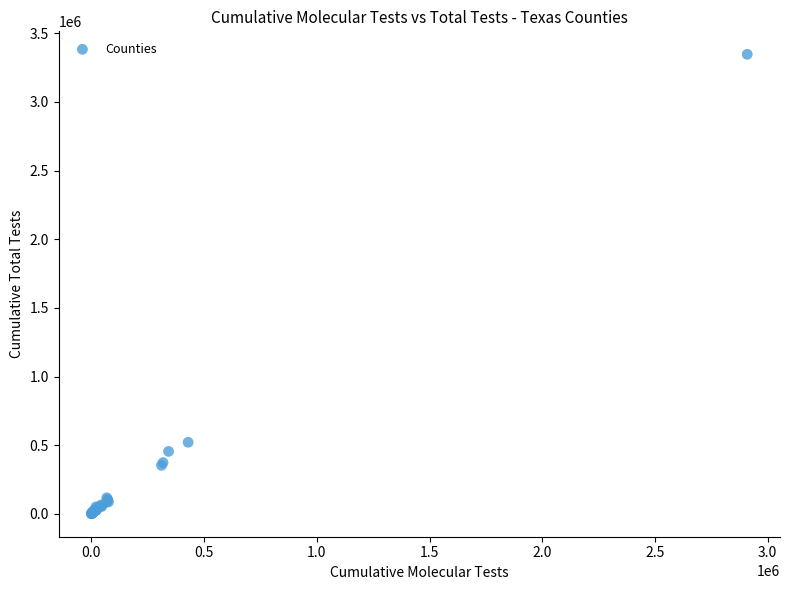

What Y value in the scatter plot is closest to 1673771?

520960